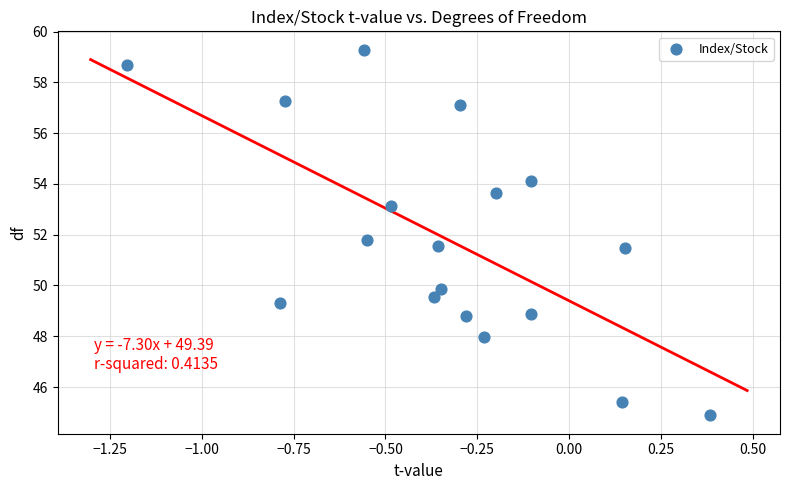

What Y value in the scatter plot is closest to 52?

51.8